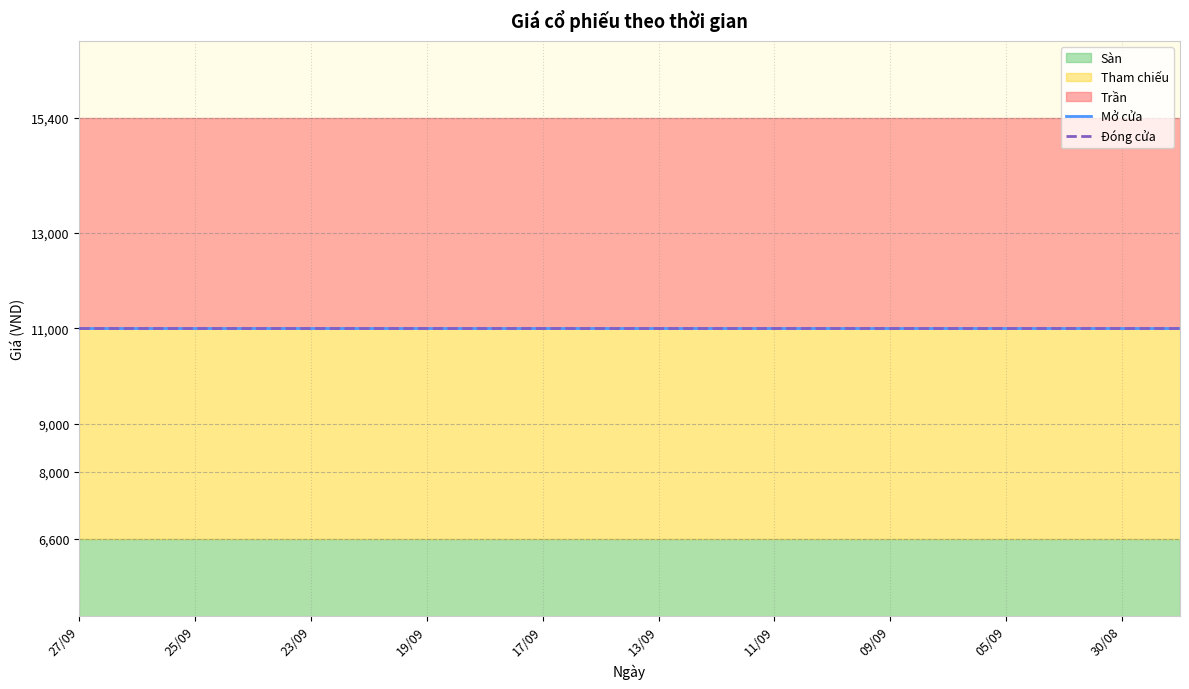

True or false: Đóng cửa and Tham chiếu cross at least once.

False